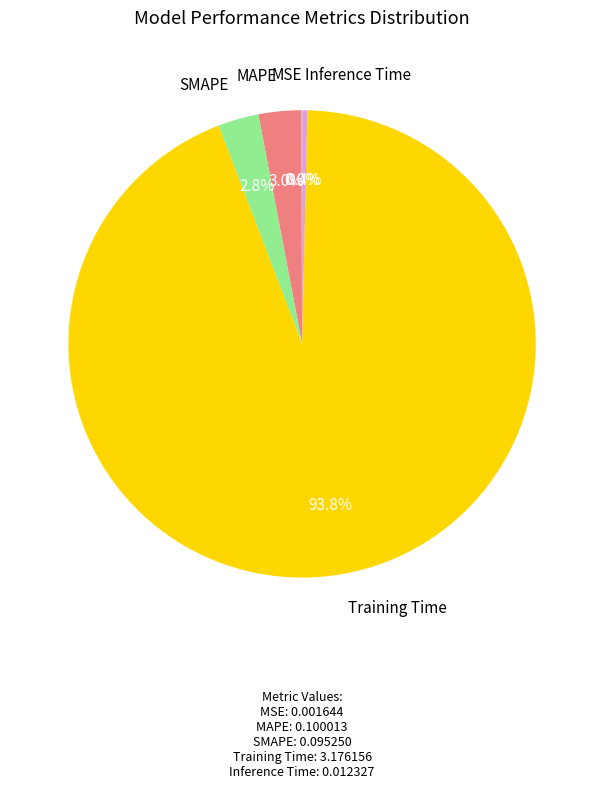

What percentage is the MAPE slice, to the nearest percent?

3%